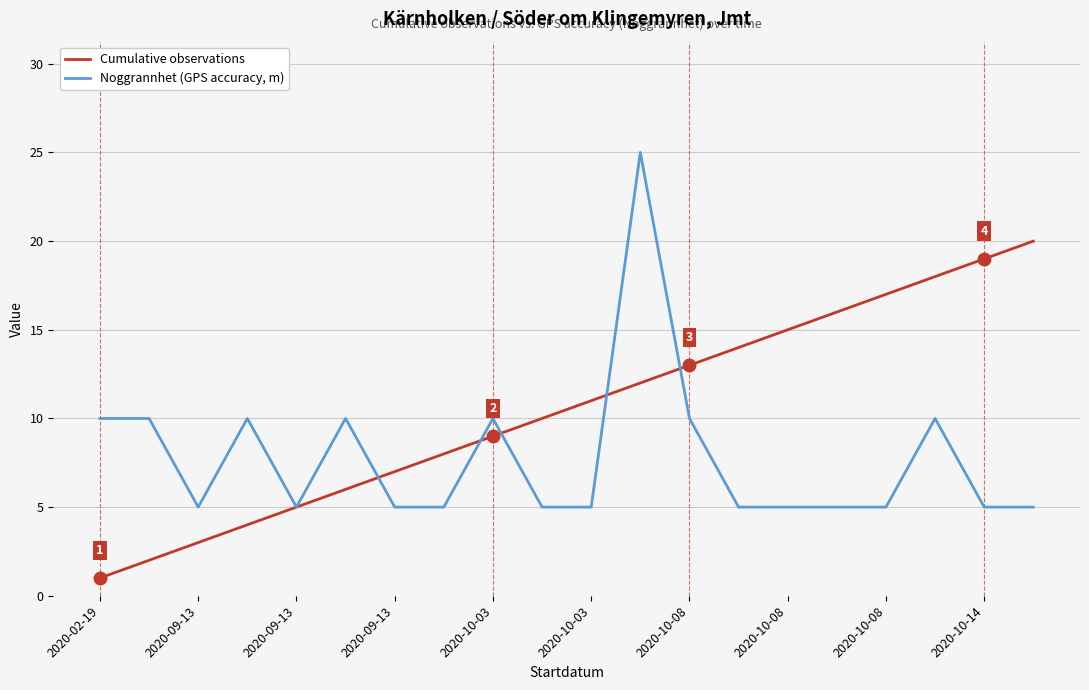

At how many categories does at least one series exceed 9?

16